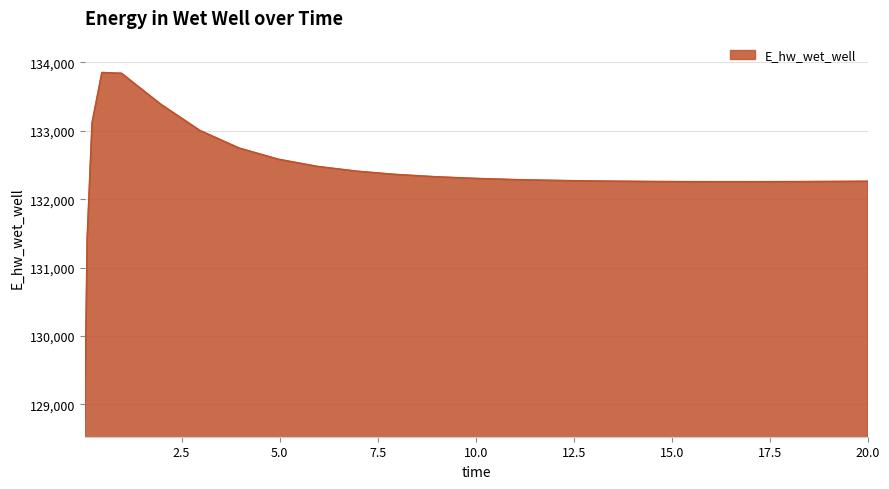

What is the minimum value shown in the chart?

128781.8